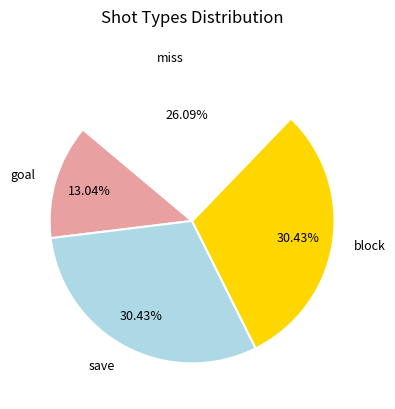

How many slices are in this pie chart?

4